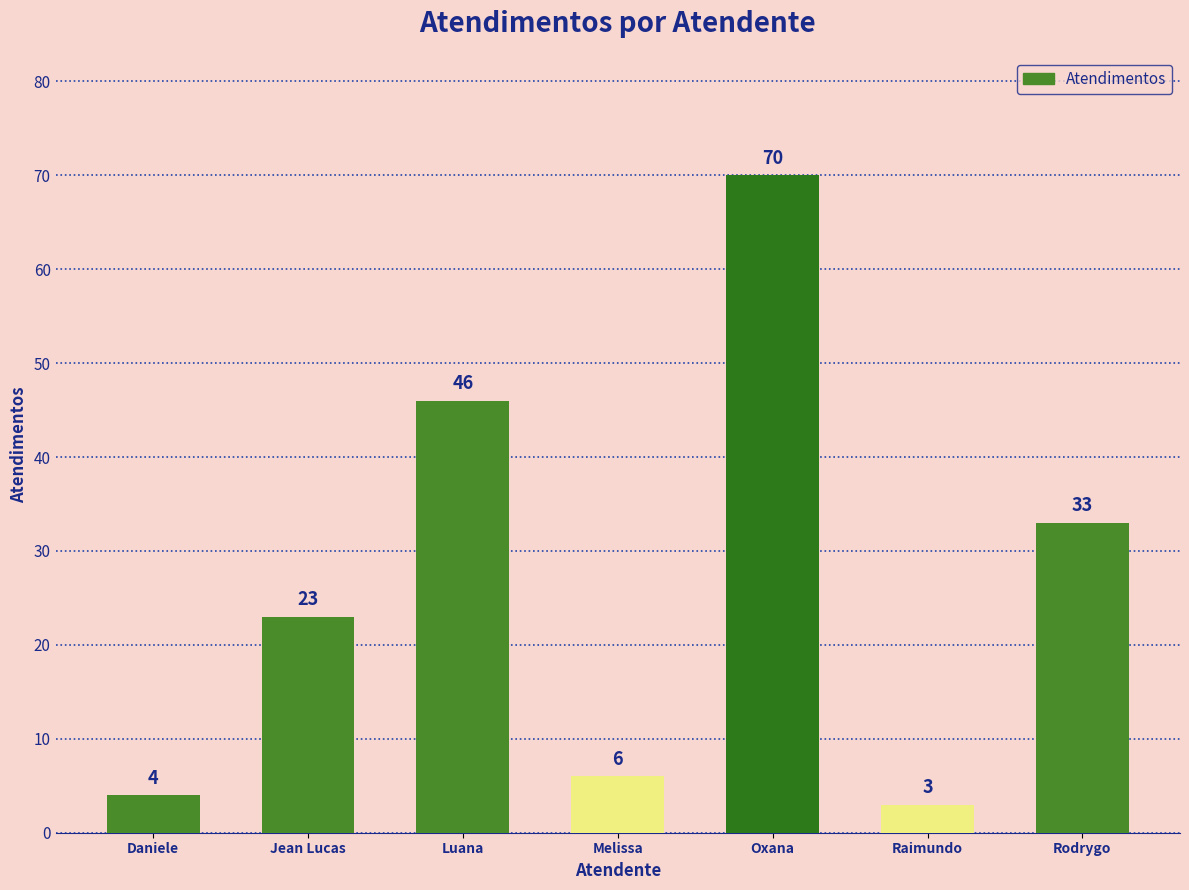

True or false: the data shows 46 at Luana.

True